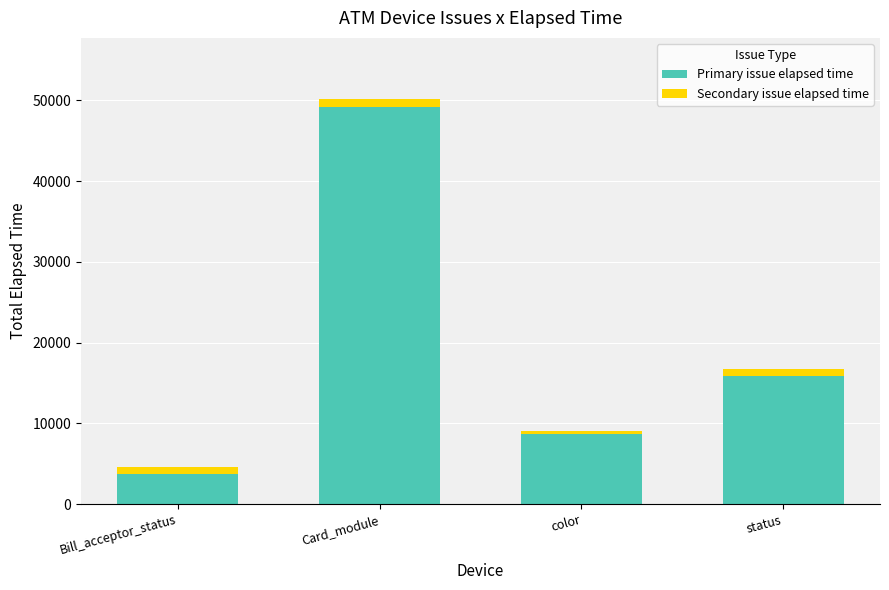

Reading left to right, list the values for the Primary issue elapsed time series.

3676	49171	8713	15843